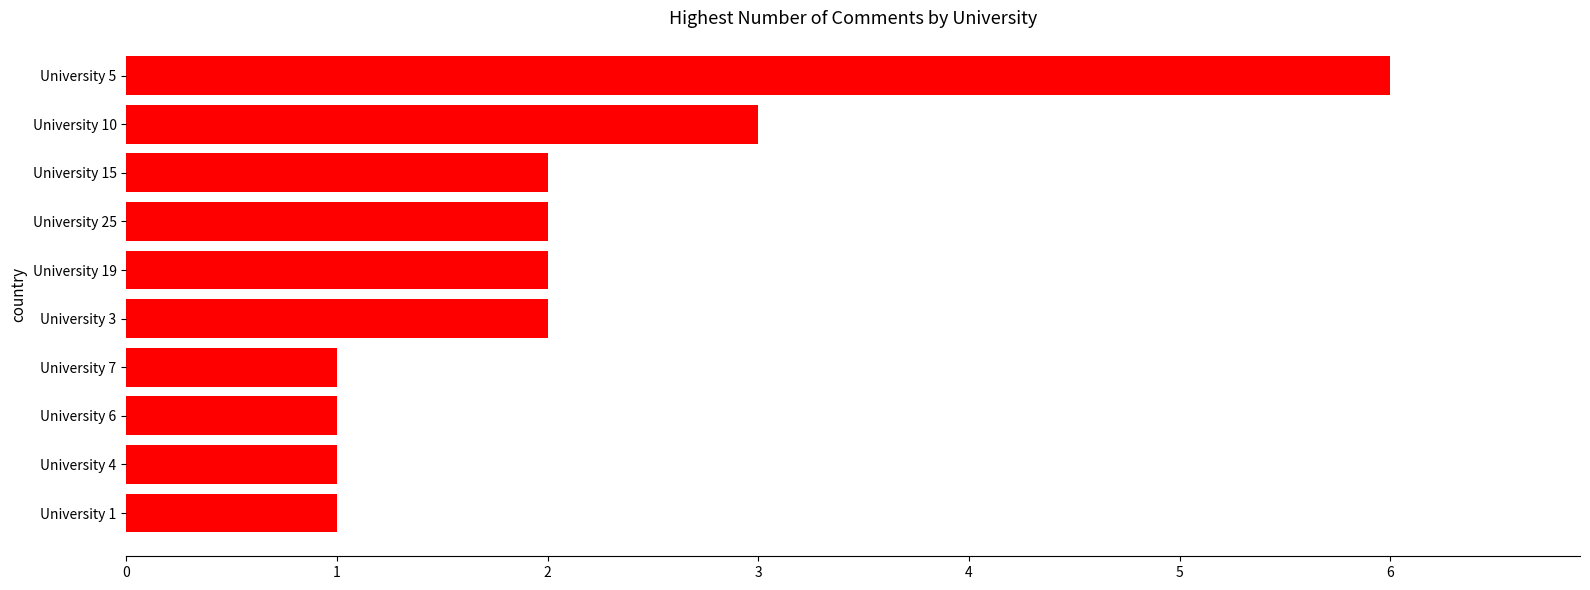

Reading bottom to top, what are all the values shown in this chart?

University 1=1	University 4=1	University 6=1	University 7=1	University 3=2	University 19=2	University 25=2	University 15=2	University 10=3	University 5=6